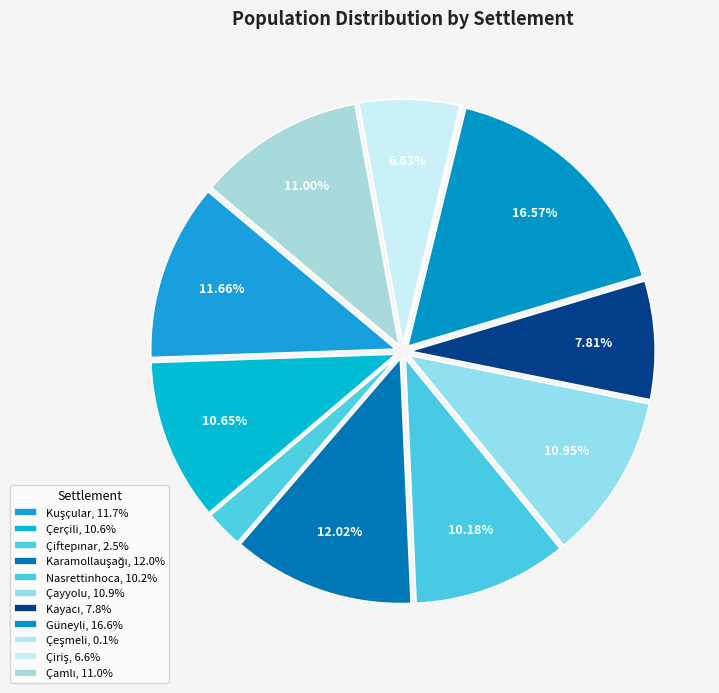

How many segments does this pie chart have?

11